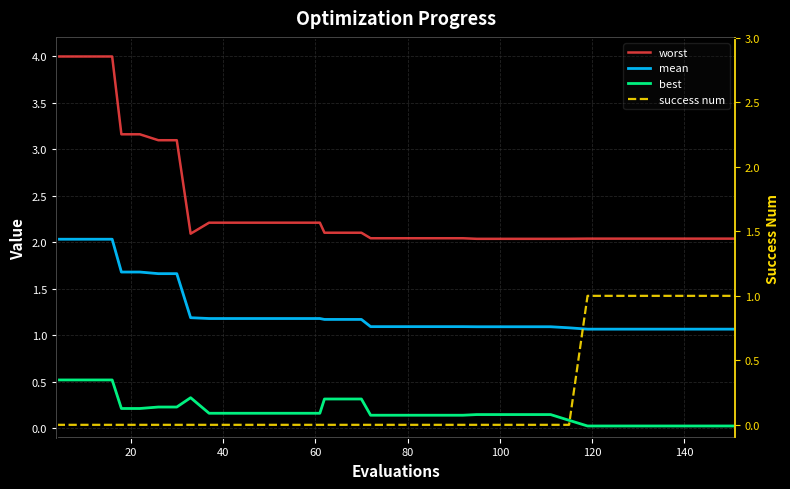

Which series has the largest total across all categories?

worst